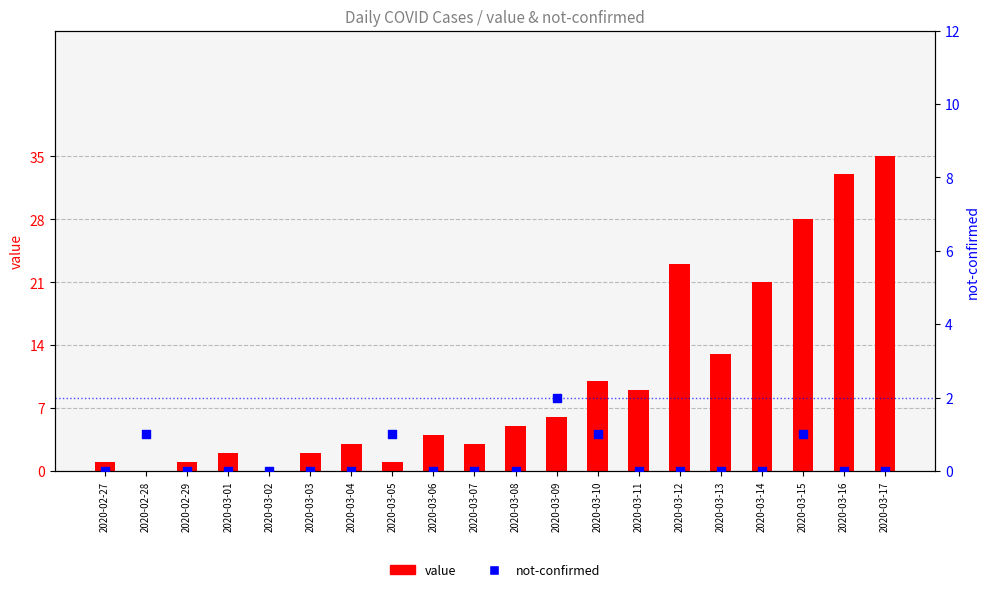

Is the value of not-confirmed at 2020-03-03 greater than the value of value at 2020-03-02?

No